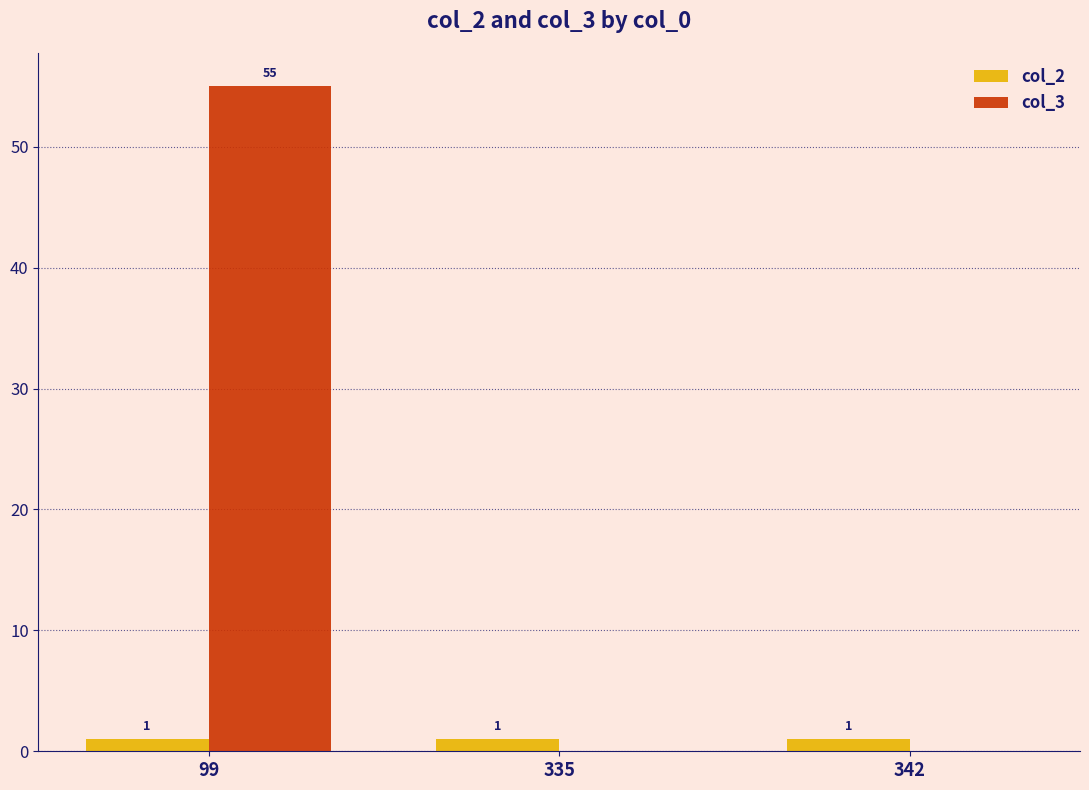

Between 99 and 335, which series saw the biggest shift?

col_3